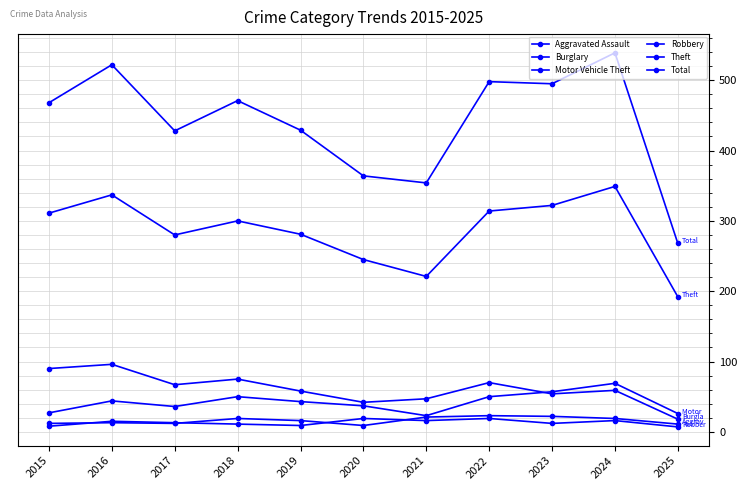

How many values in the Burglary series are below 59?

5